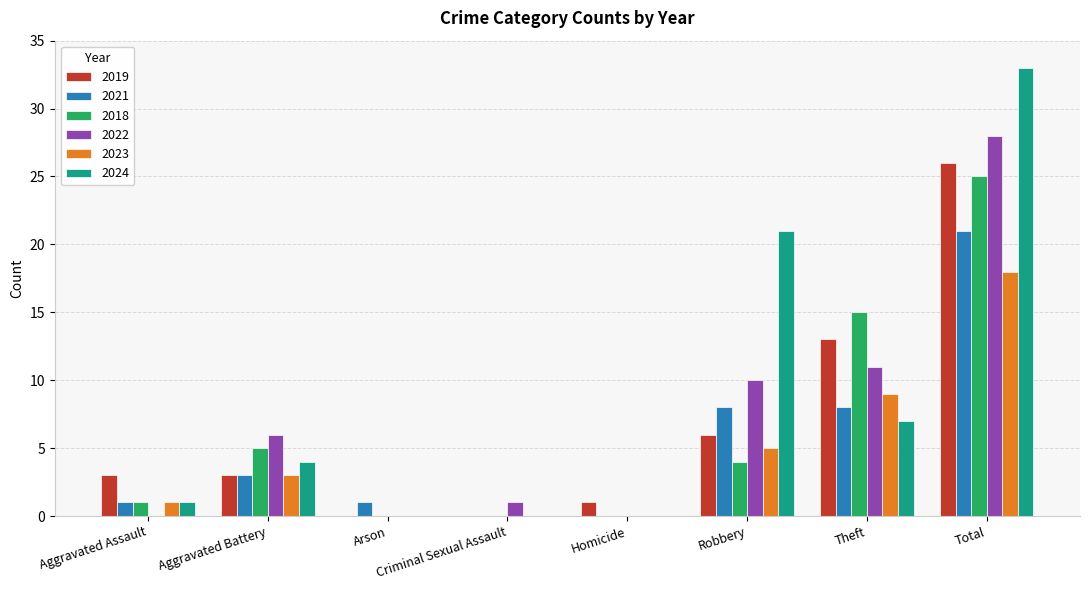

Which category has the highest value across all series?

Total